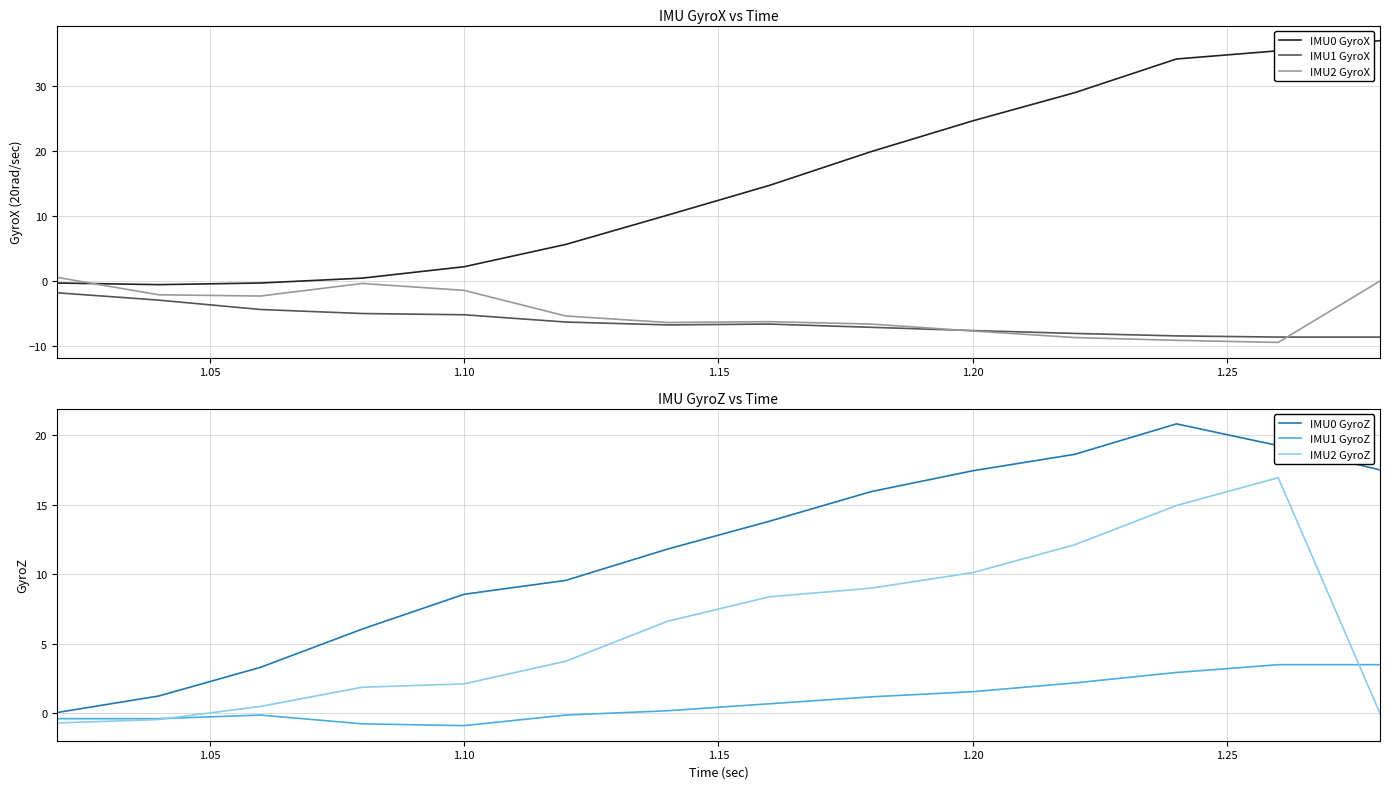

True or false: IMU2 GyroZ has more than 0 points higher than both neighbors.

True